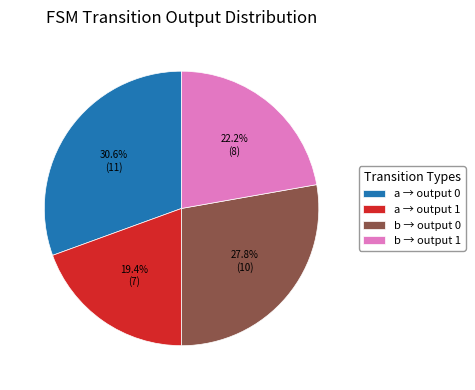

To the nearest percent, what is the difference between the largest and smallest slice percentages?

11%